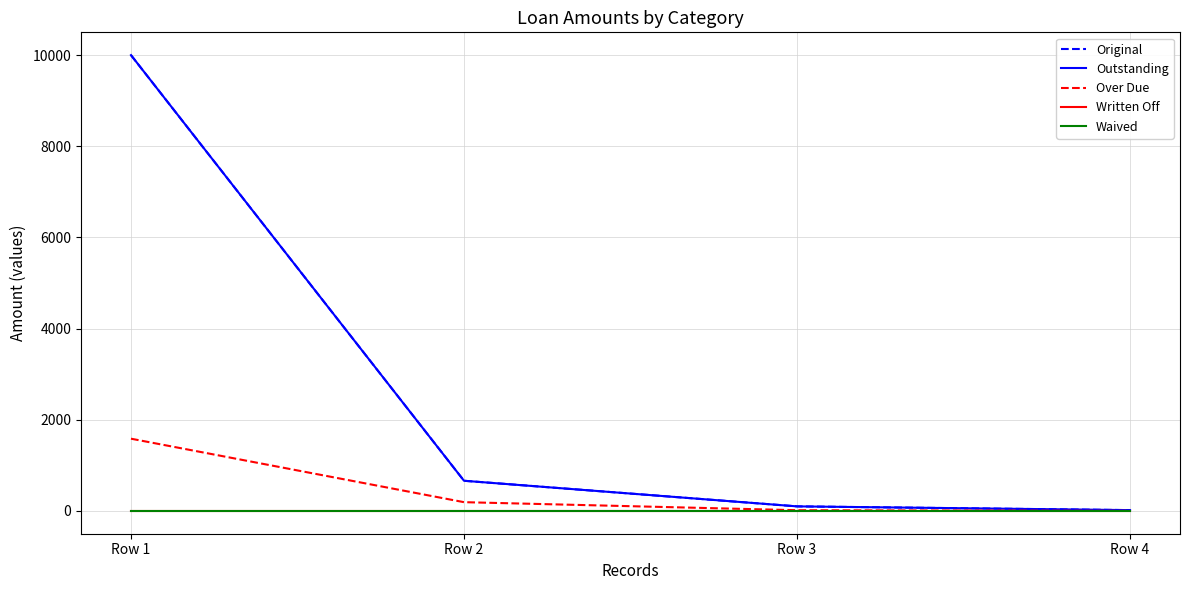

At Row 4, list the series in order from largest to smallest.

Original, Outstanding, Over Due, Written Off, Waived